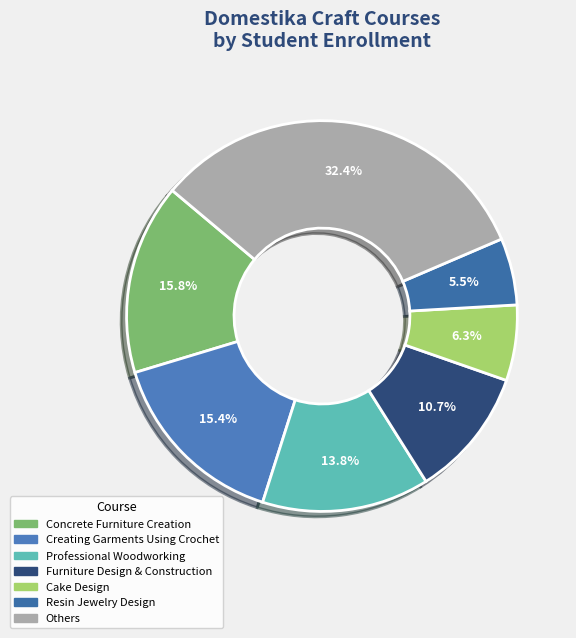

How many segments does this pie chart have?

7